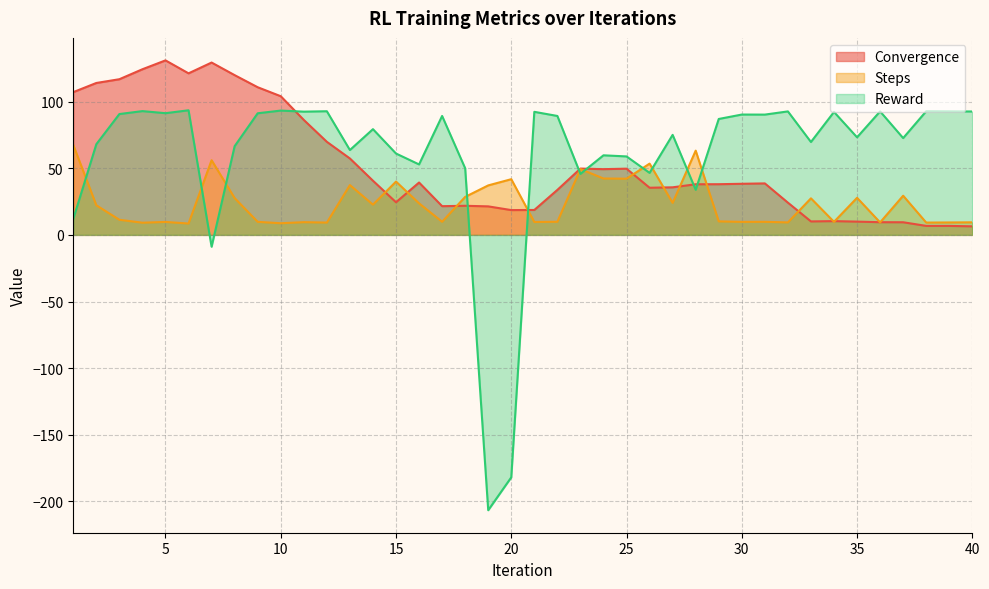

Where do convergence and steps first cross each other?

14 and 15